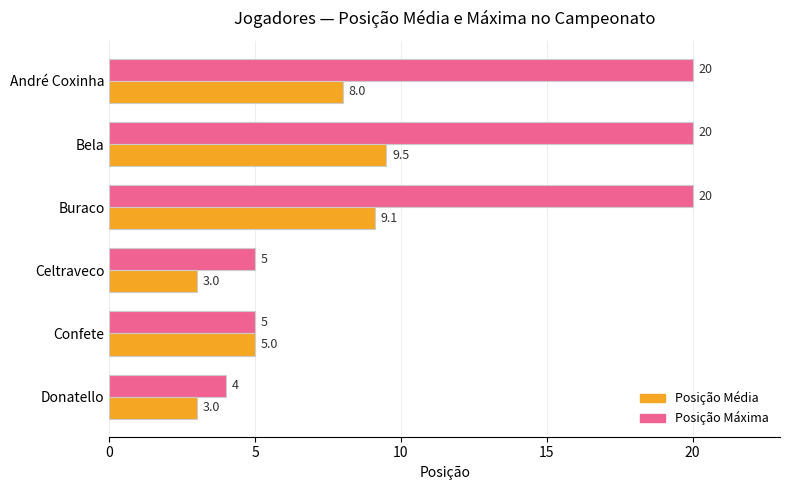

What is the smallest value displayed?

3.0